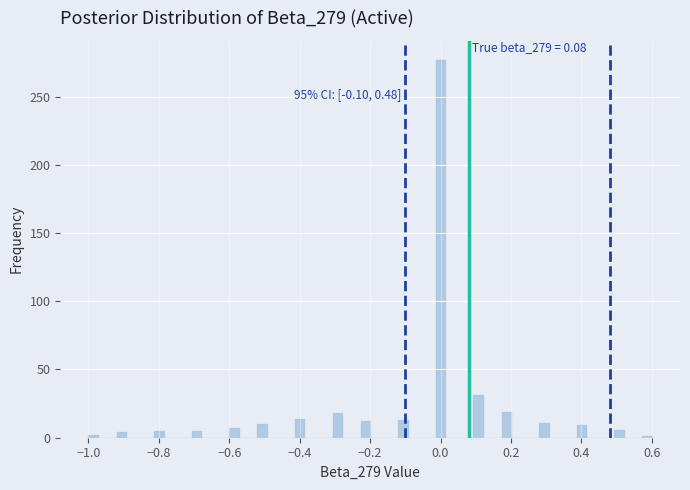

Around what value on the x-axis is the tallest bar? Give the approximate position of its centre, as read against the axis.

0.00